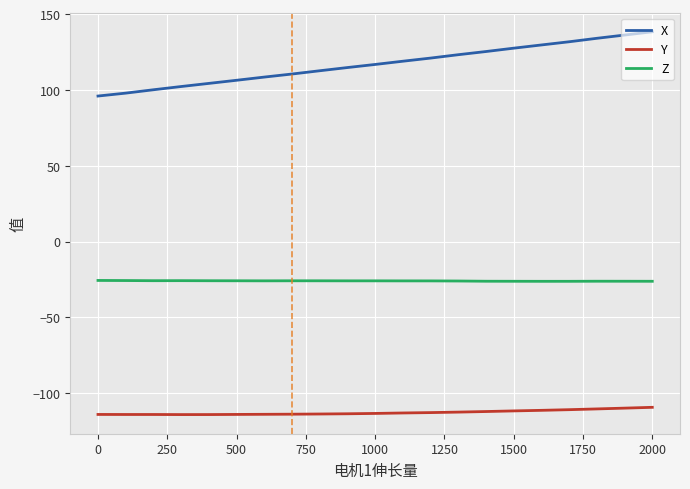

What is the difference between the maximum and minimum values in the X series?

42.4